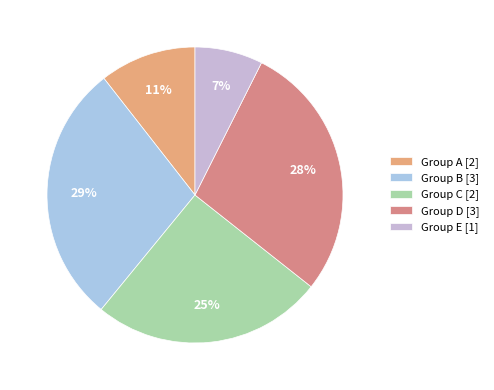

What is the smallest slice in the pie chart?

Group E [1]